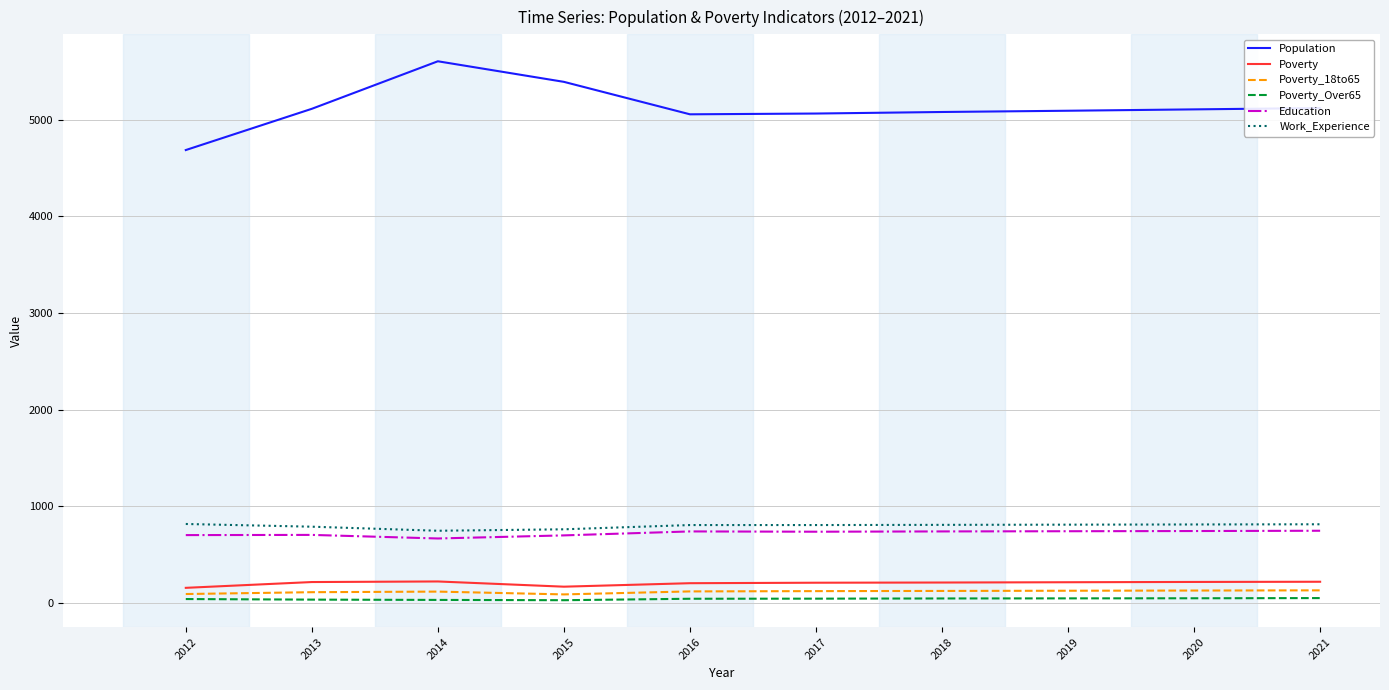

What is the sum of the Education values at 2015 and 2019?

1439